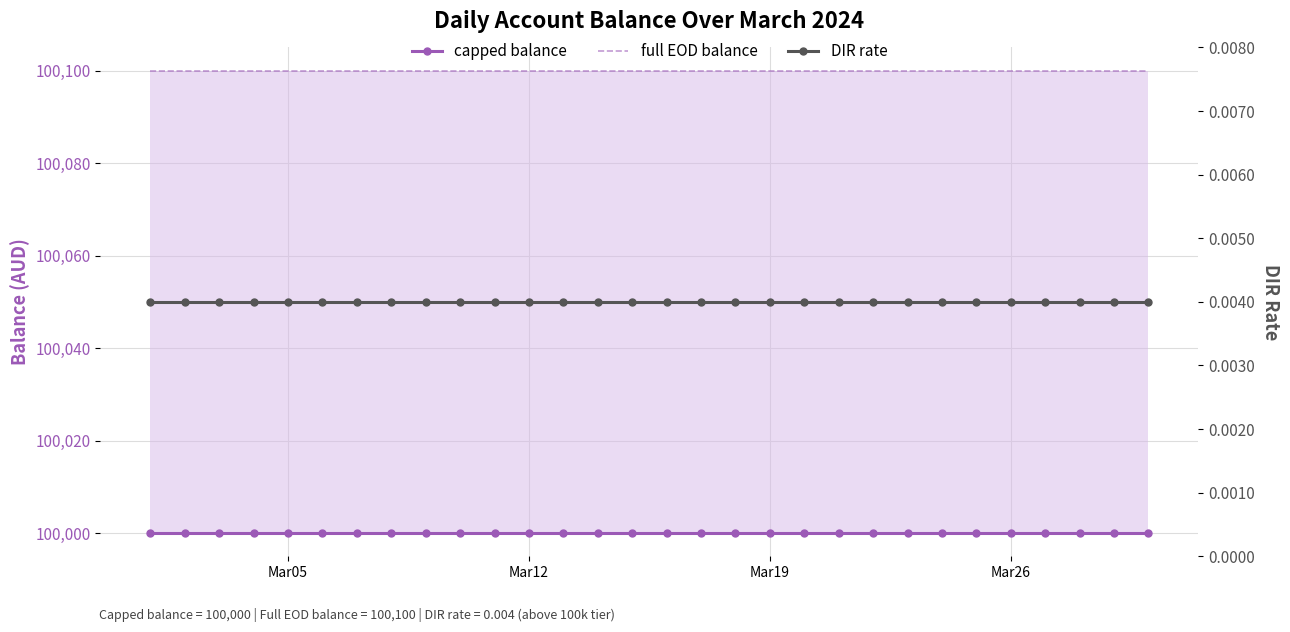

Is the value of DIR rate at Mar12 greater than the value of capped balance at 11?

No